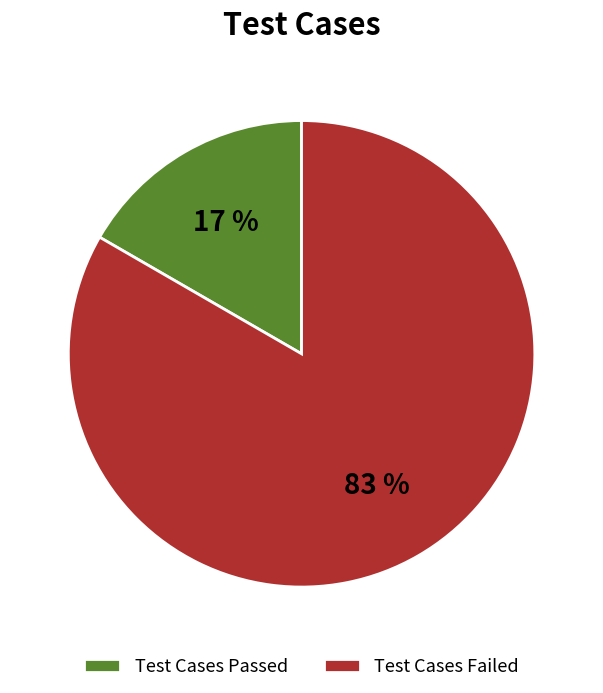

Rank the categories by value from highest to lowest.

Test Cases Failed, Test Cases Passed